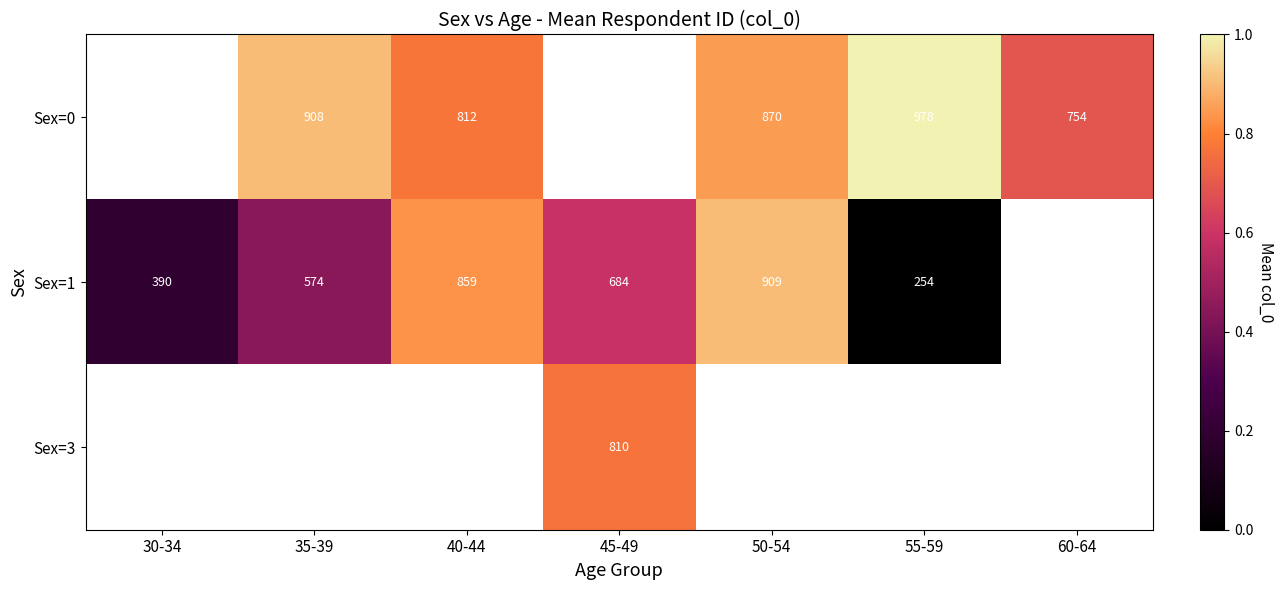

Is the value of Sex=0 at 60-64 greater than the value of Sex=1 at 35-39?

Yes